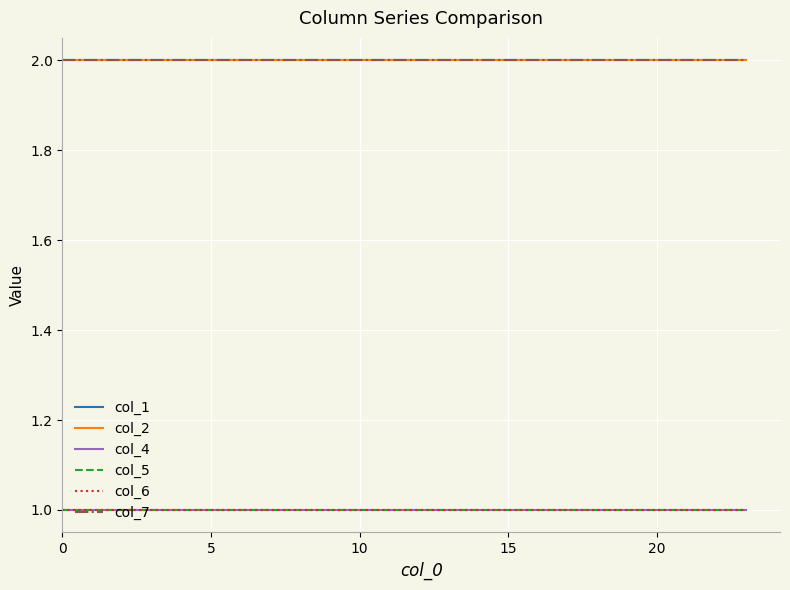

What is the sum of all col_4 values?

24